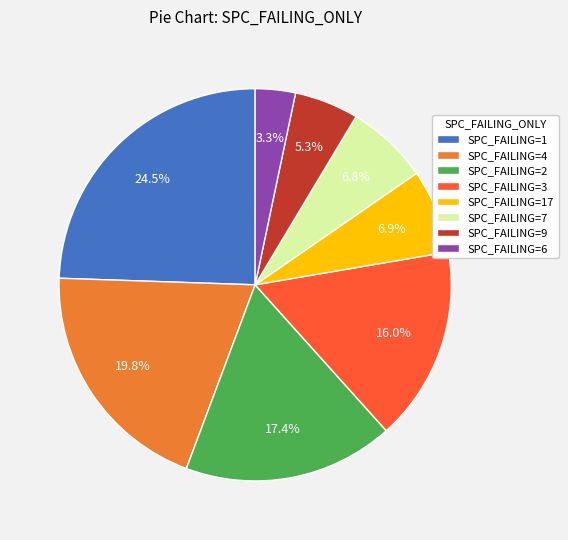

Which category has the smallest portion of the pie?

SPC_FAILING=6